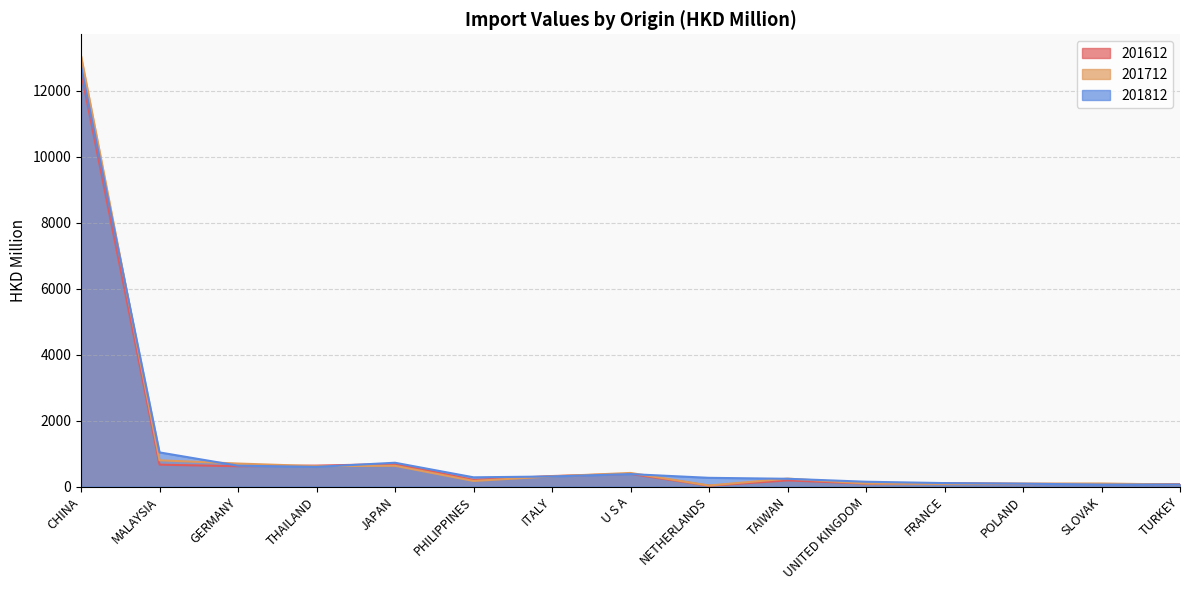

Where does the 201712 series first go above 241?

CHINA